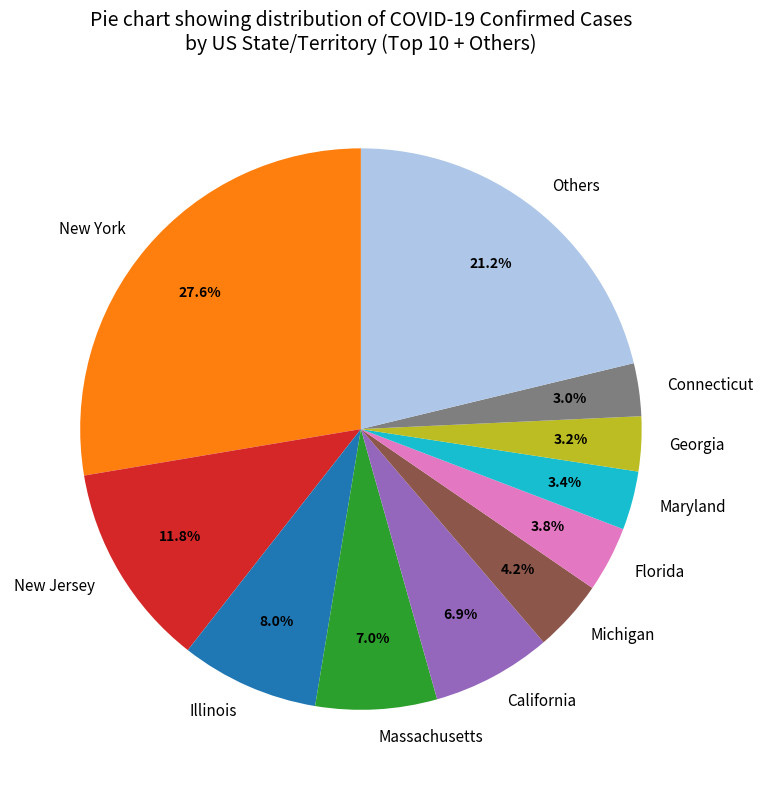

How many slices are in this pie chart?

11